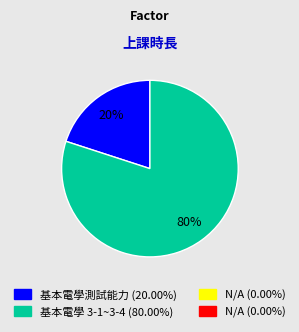

Is there a majority slice in this chart?

Yes